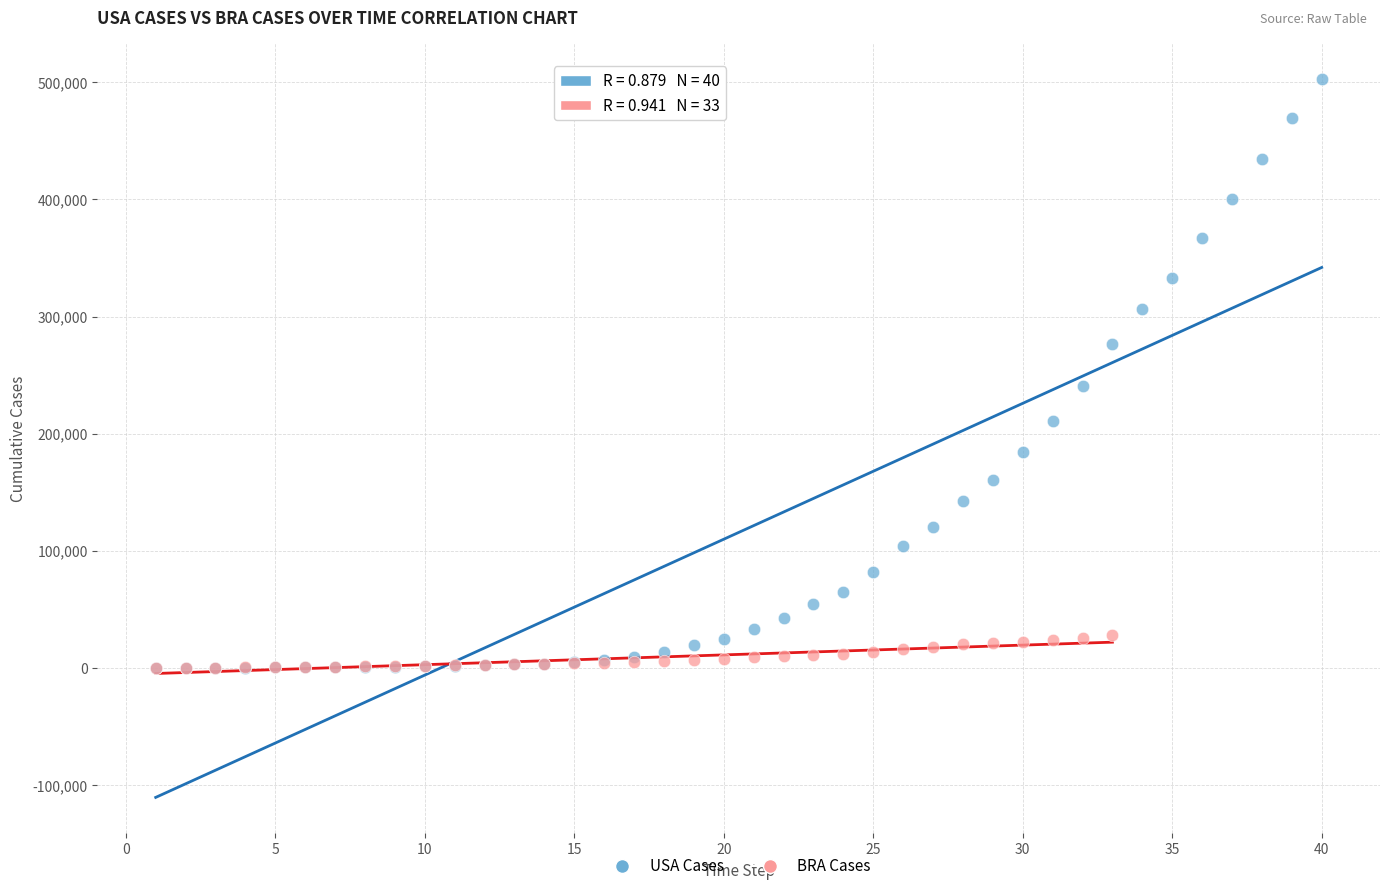

Which series contains the highest Y value?

USA Cases